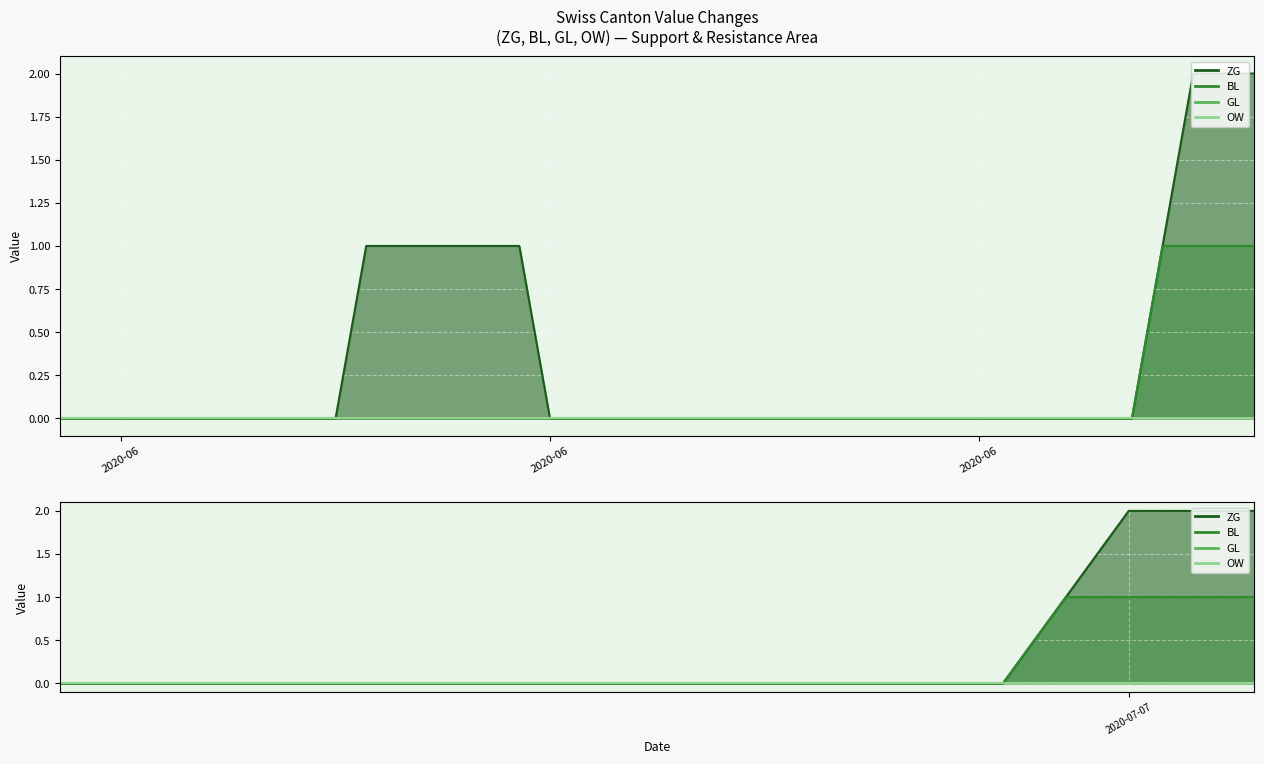

What is the label of the 11th point from the left?

2020-06-10